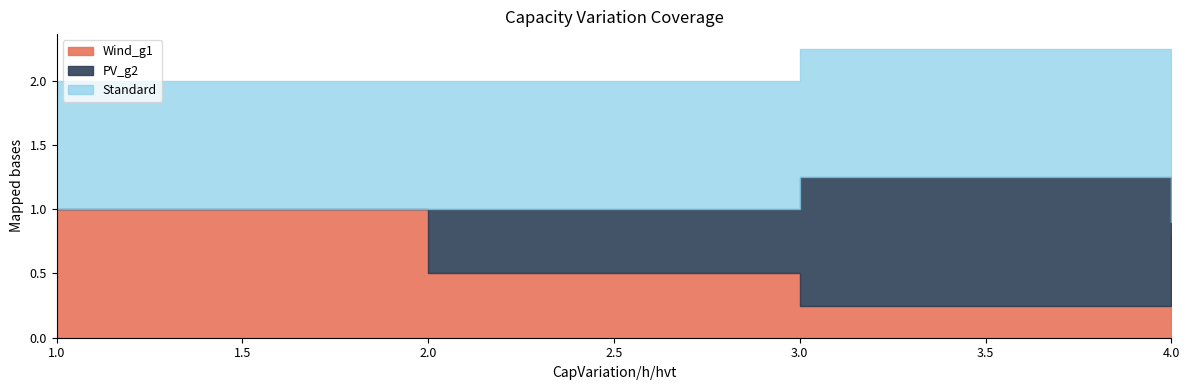

At which category does Wind_g1 reach its first local valley?

3